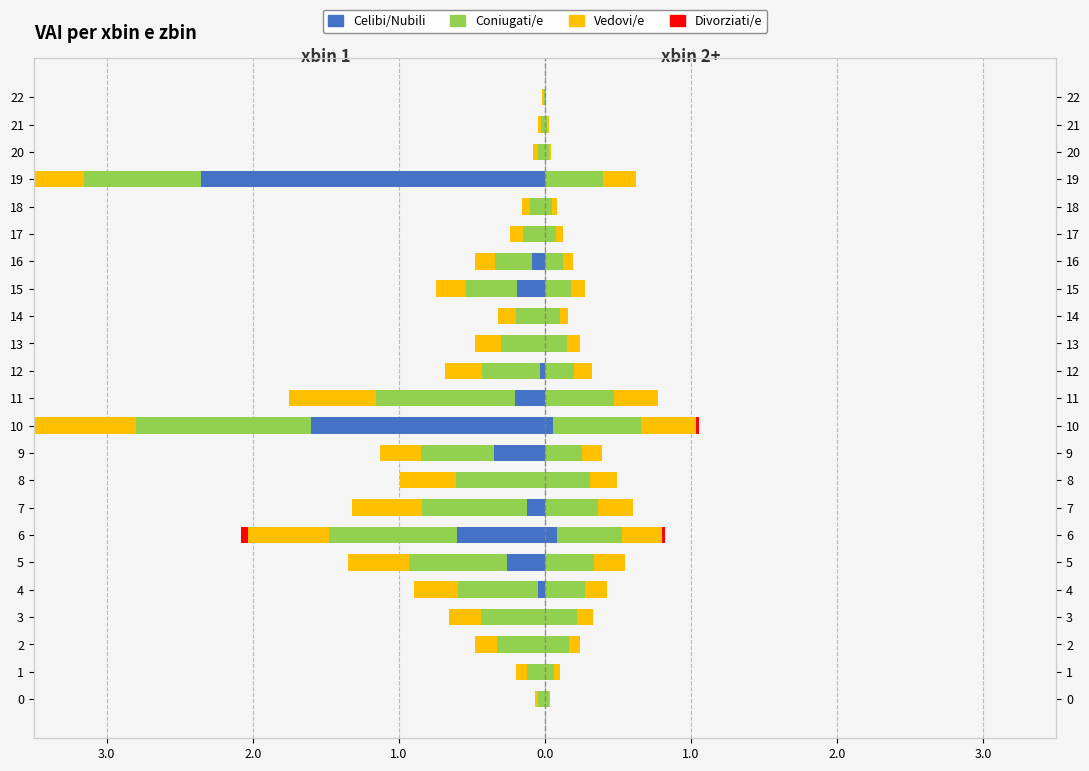

What is the lowest value of the Celibi/Nubili series?

-2.4